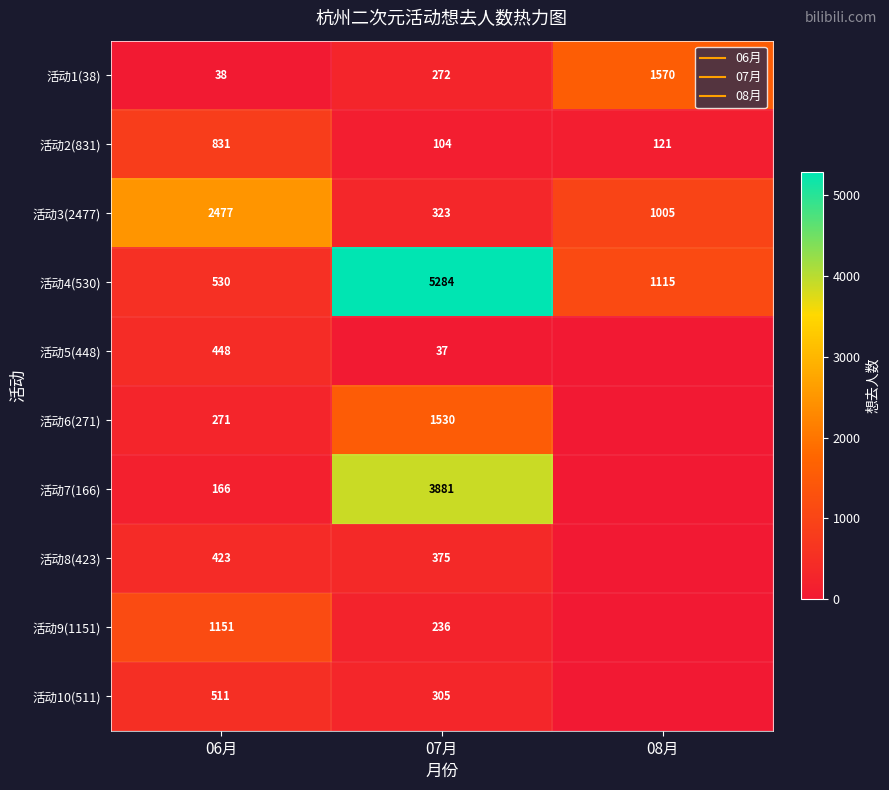

What is the difference between the 活动5(448) values at 07月 and 08月?

37